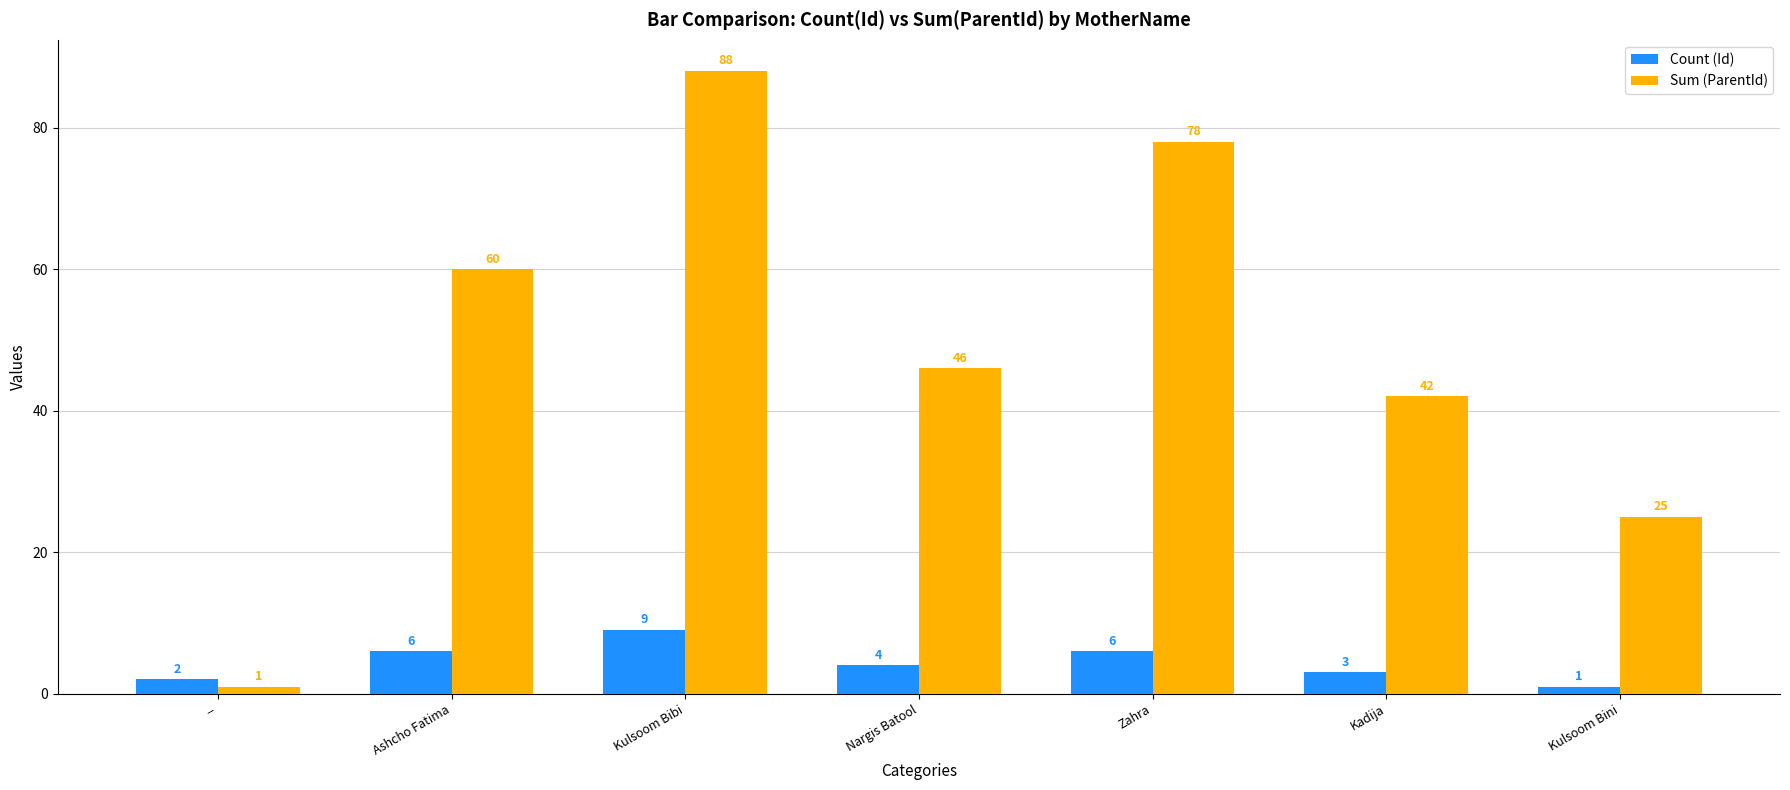

The value of Sum (ParentId) at Kulsoom Bibi is 41. True or false?

False